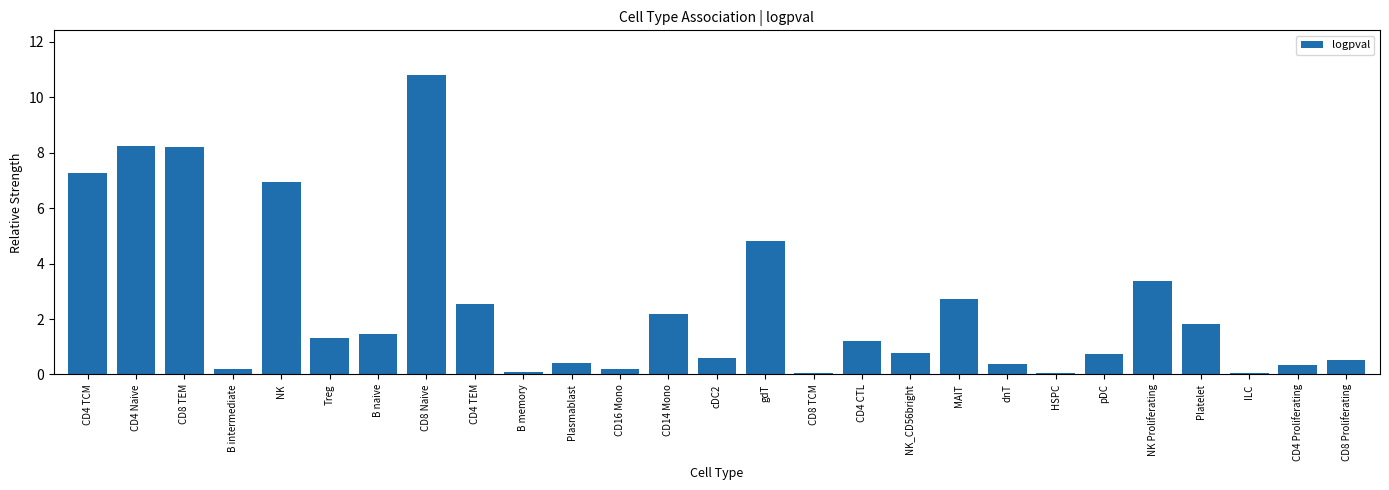

True or false: the data shows 1.7 at Treg.

False